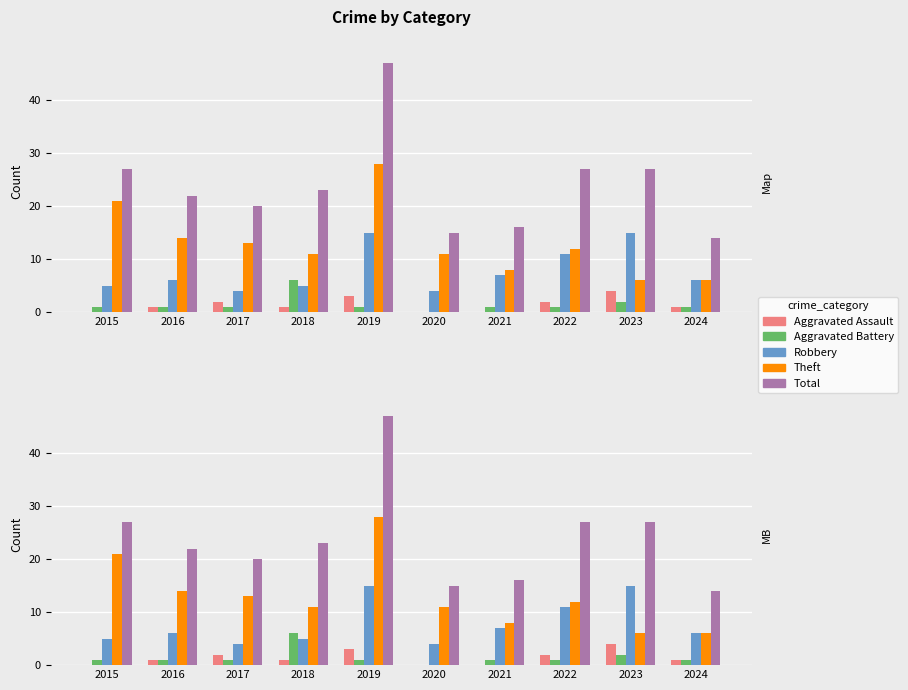

What is the value of the Robbery bar at the 3rd from the left?

4